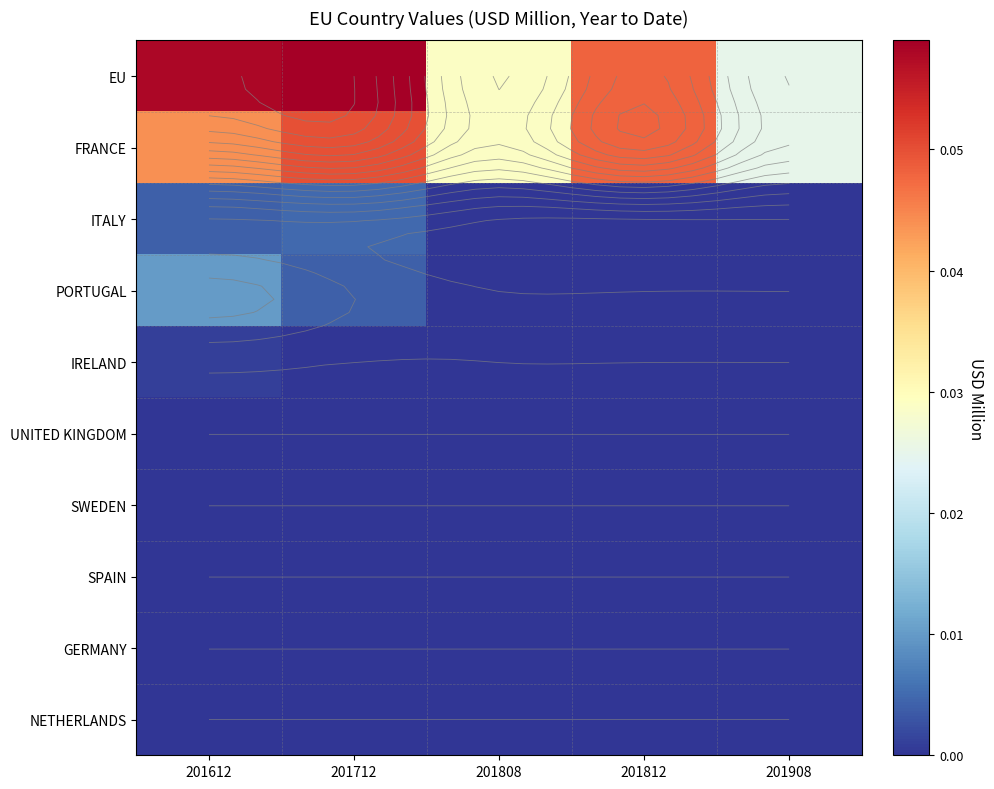

What is the total value across all series at 201612?

0.1